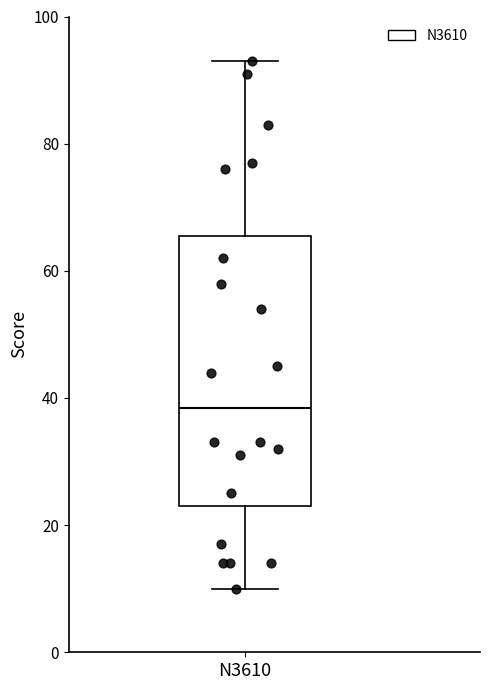

Transcribe this box plot: give where the median line is, the range the box spans, and where the two whiskers end, as read against the y-axis. The values are not printed on the chart, so give them approximately, as read against the axis.

median 38, box 24 to 66, whiskers 10 to 94